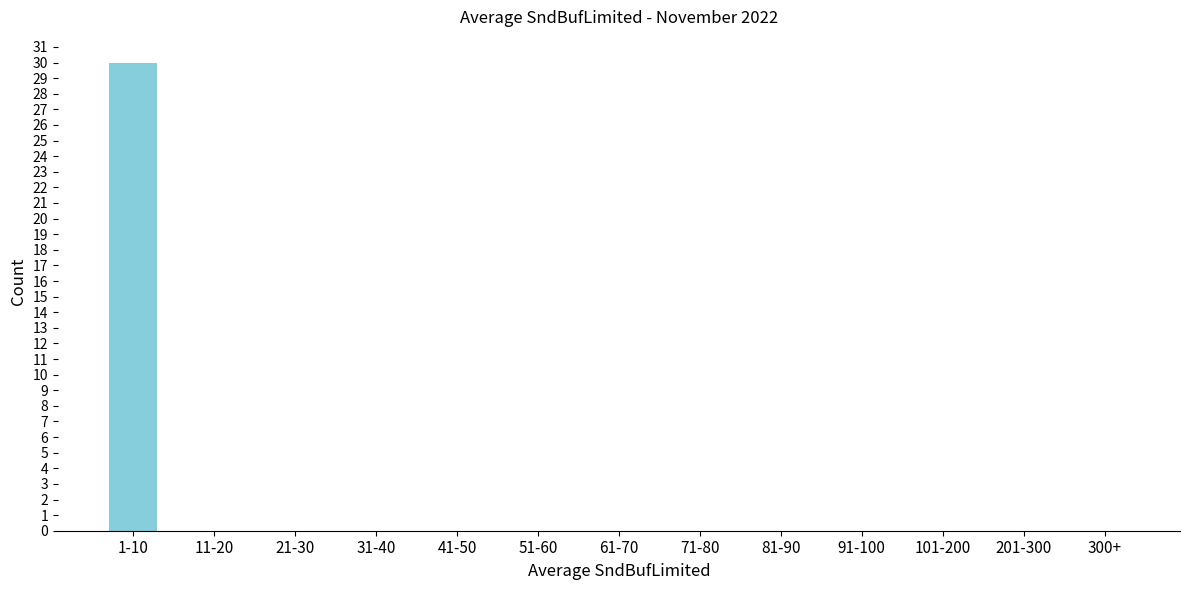

Reading left to right, list all the values displayed in this chart.

1-10=30	11-20=0	21-30=0	31-40=0	41-50=0	51-60=0	61-70=0	71-80=0	81-90=0	91-100=0	101-200=0	201-300=0	300+=0